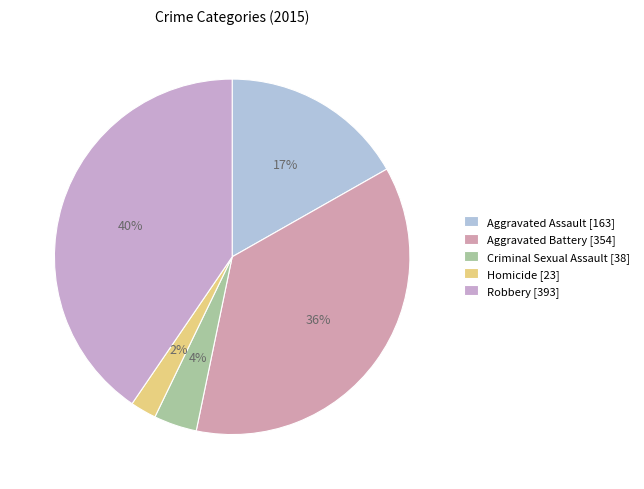

How many slices are in this pie chart?

5